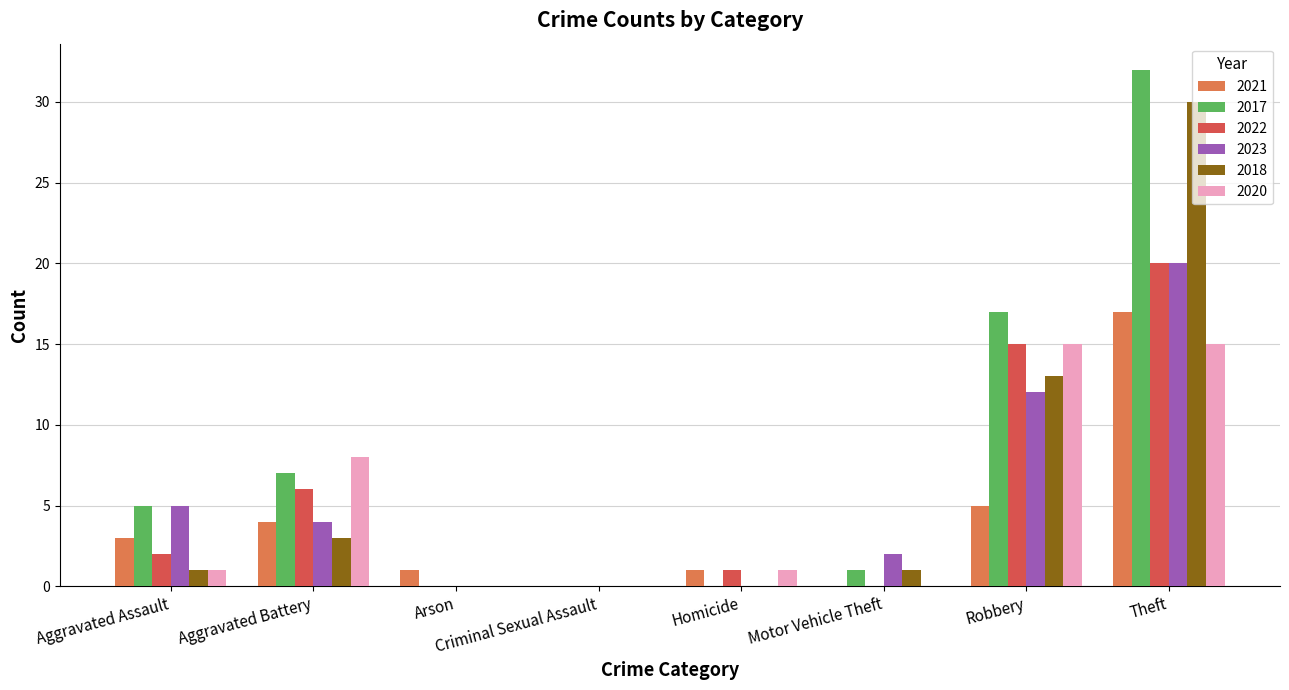

What is the sum of all 2021 values?

31